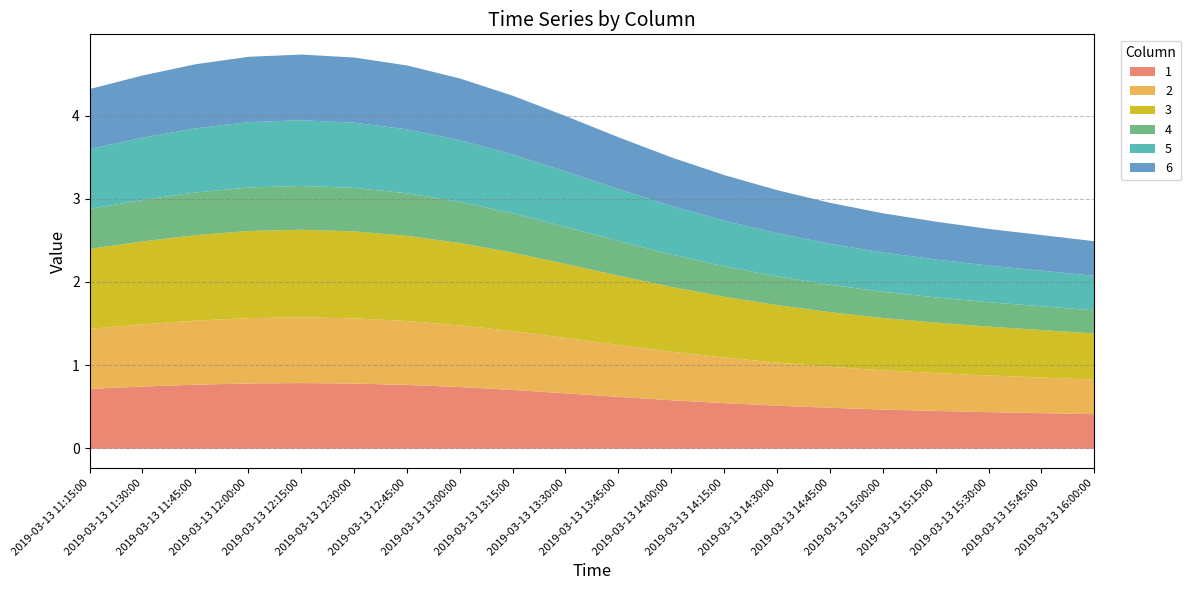

How many interior local peaks does the 6 series have?

1